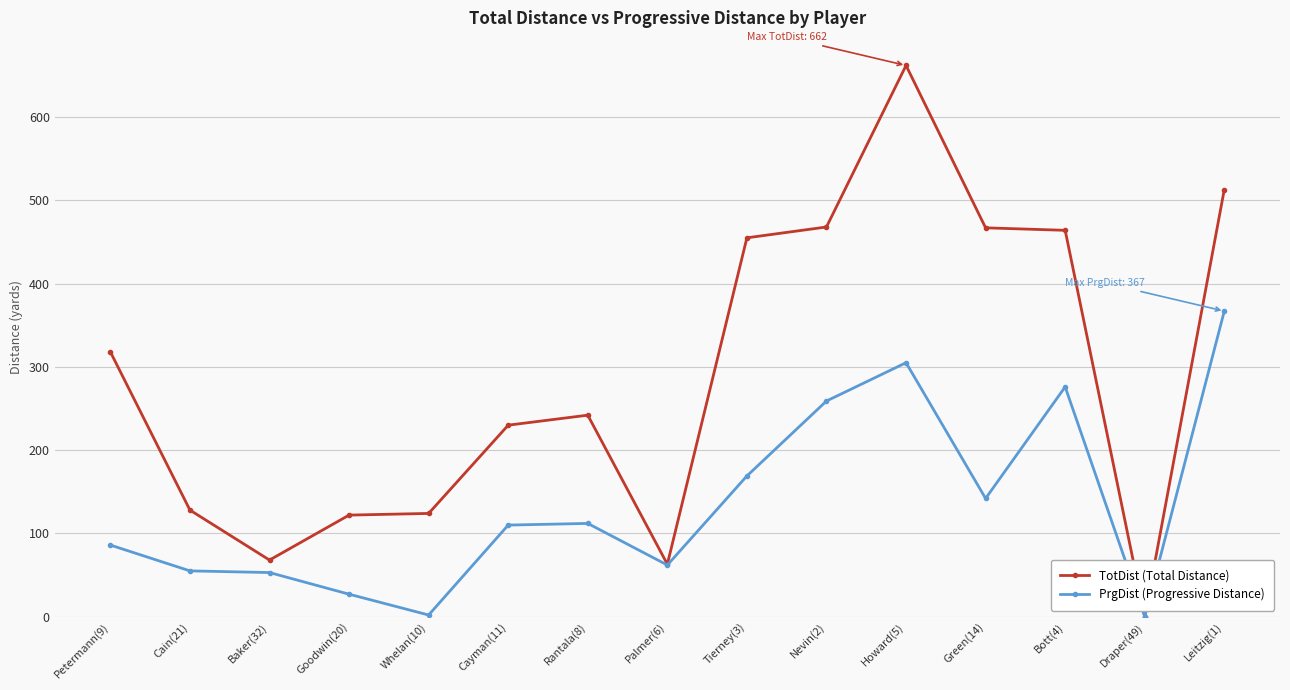

Rank the series by their average value, from highest to lowest.

TotDist (Total Distance), PrgDist (Progressive Distance)